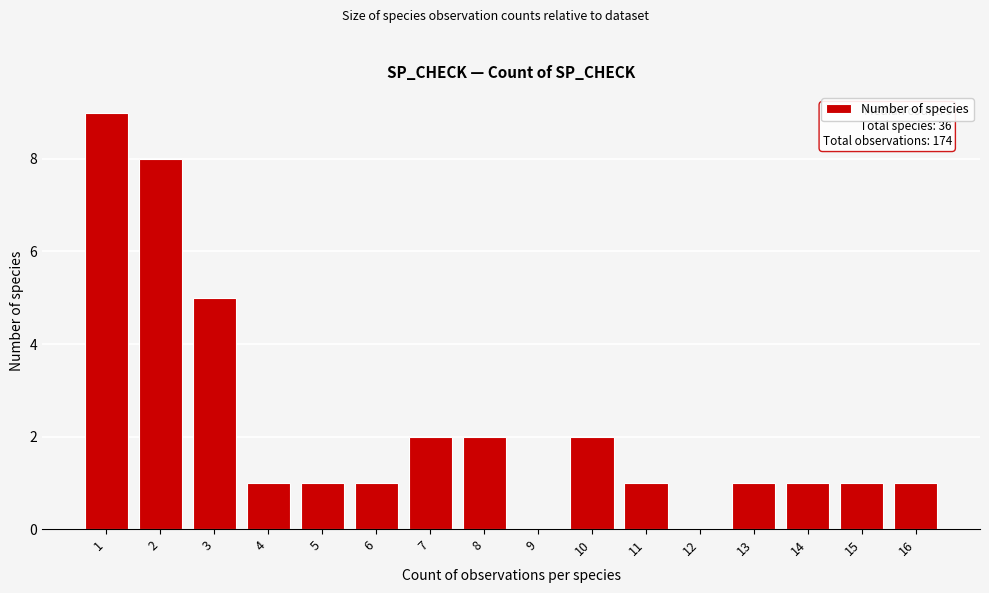

Reading right to left, transcribe all the data shown in this chart.

16=1	15=1	14=1	13=1	12=0	11=1	10=2	9=0	8=2	7=2	6=1	5=1	4=1	3=5	2=8	1=9